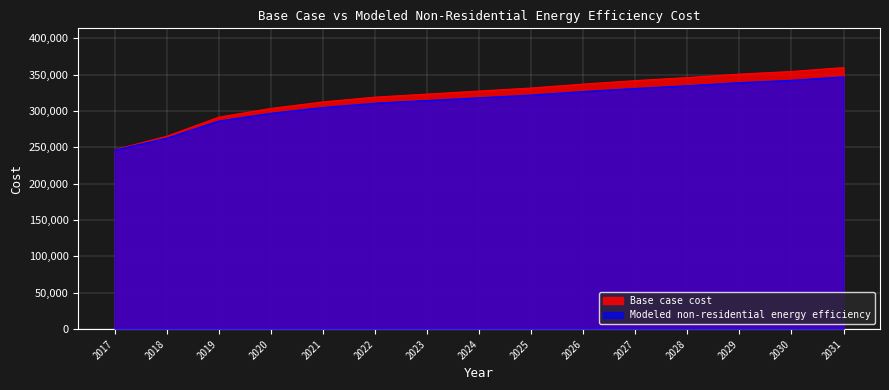

What is the maximum value shown in the chart?

359689.5